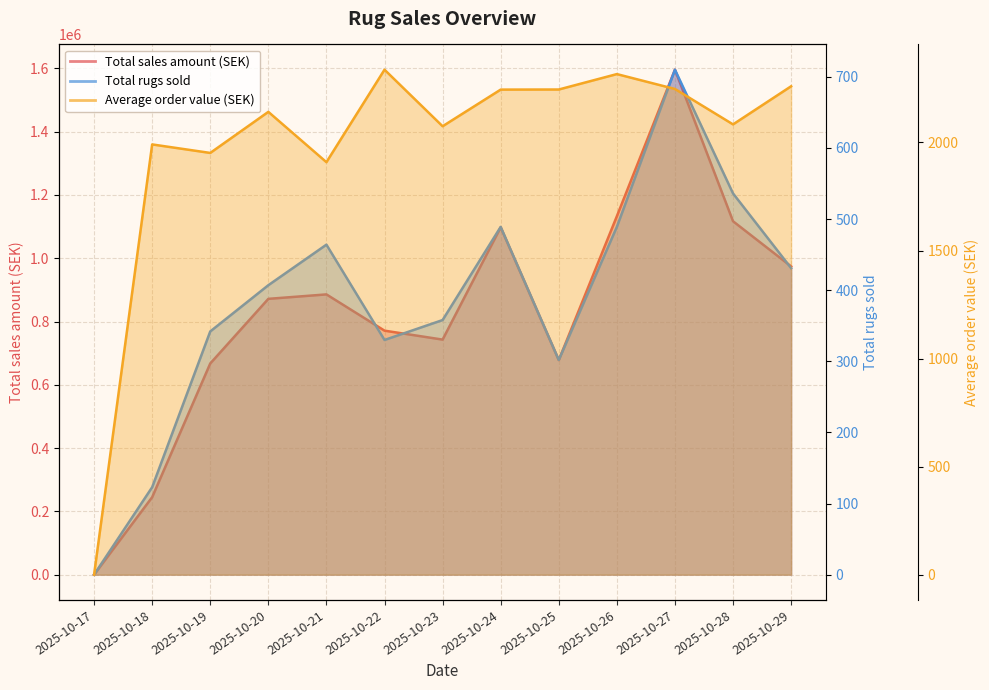

Reading left to right, what are all the values shown in this chart?

Total sales amount (SEK): 0.0	244890.0	667440.0	871650.0	885710.0	771130.0	742870.0	1097630.0	678020.0	1132730.0	1595750.0	1116830.0	974090.0
Total rugs sold: 0.0	123.0	342.0	407.0	464.0	330.0	358.0	489.0	302.0	489.0	710.0	536.0	431.0
Average order value (SEK): 0.0	1991.0	1951.6	2141.7	1908.9	2336.8	2075.1	2244.6	2245.1	2316.4	2247.5	2083.6	2260.1